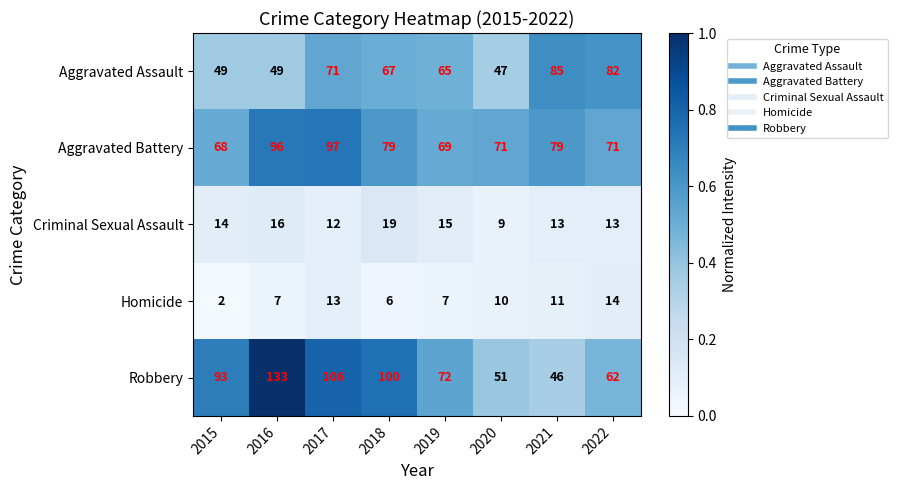

What is the difference between the second highest and second lowest values in the Homicide series?

7